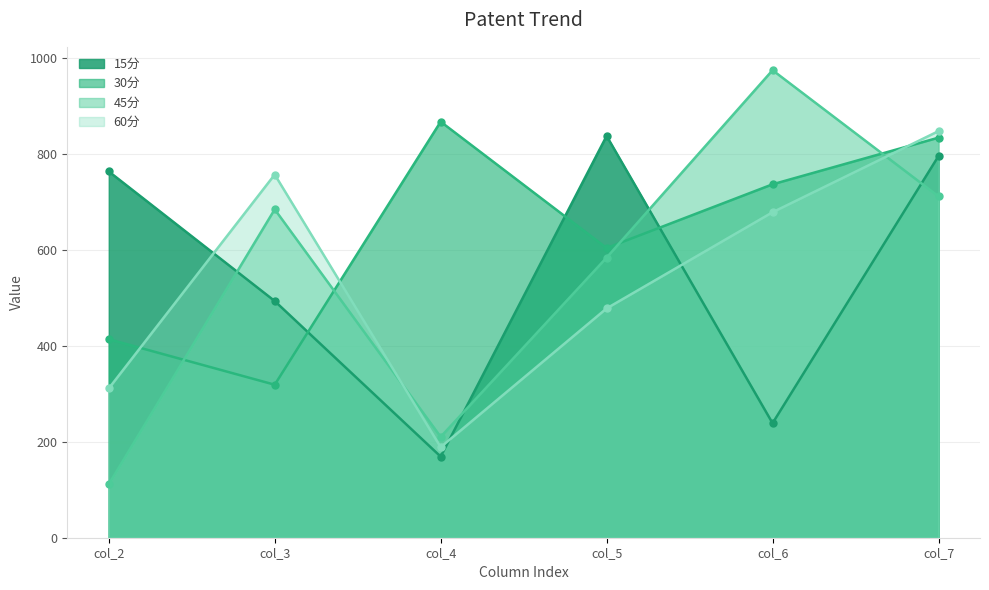

What is the sum of the 30分 values at col_7 and col_6?

1569.3